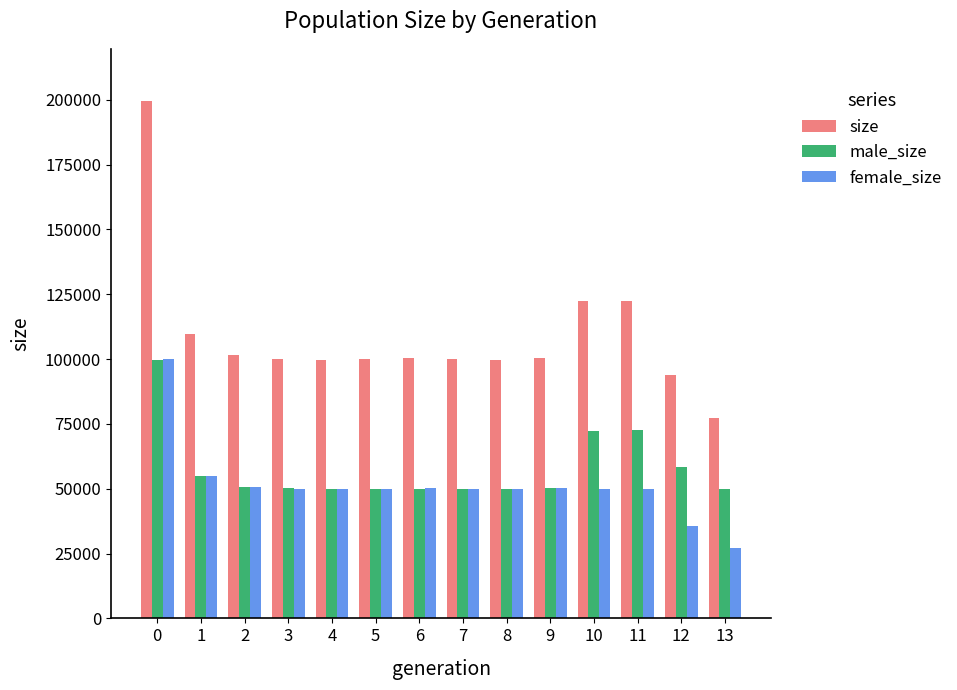

What is the value of the size bar at the 11th from the left?

122294